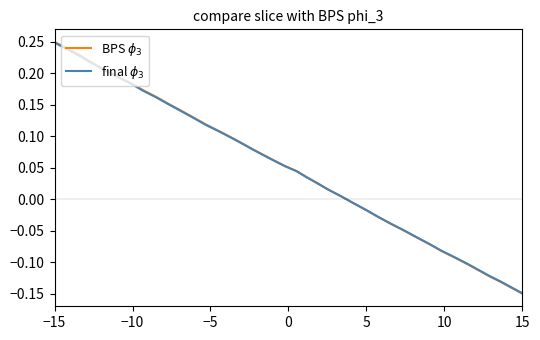

How many values in BPS $\phi_3$ are below zero?

15